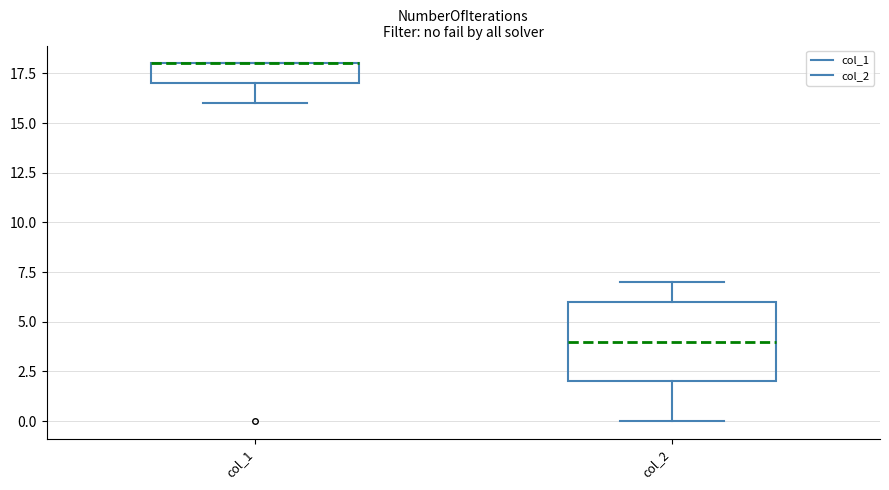

Which box is the tallest, from its lower edge to its upper edge?

col_2